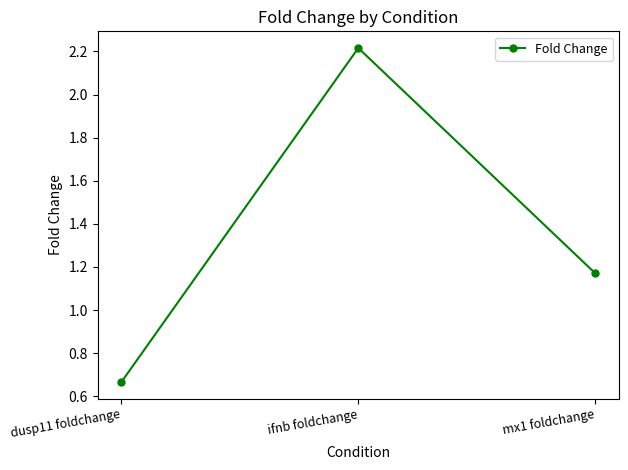

Approximately how many times larger is the value at dusp11 foldchange compared to mx1 foldchange?

0.6